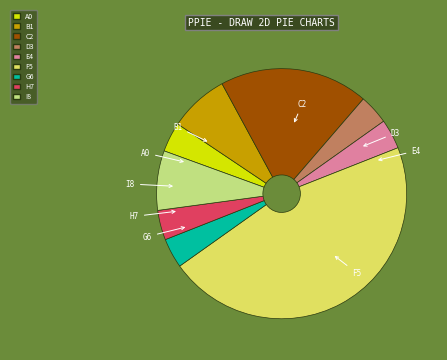

Does any single category account for the majority?

No